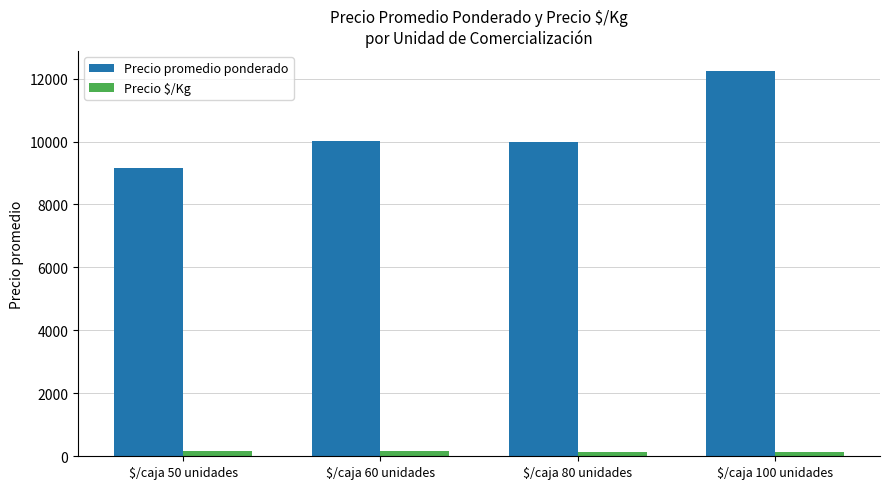

At how many categories does at least one series exceed 9293?

3